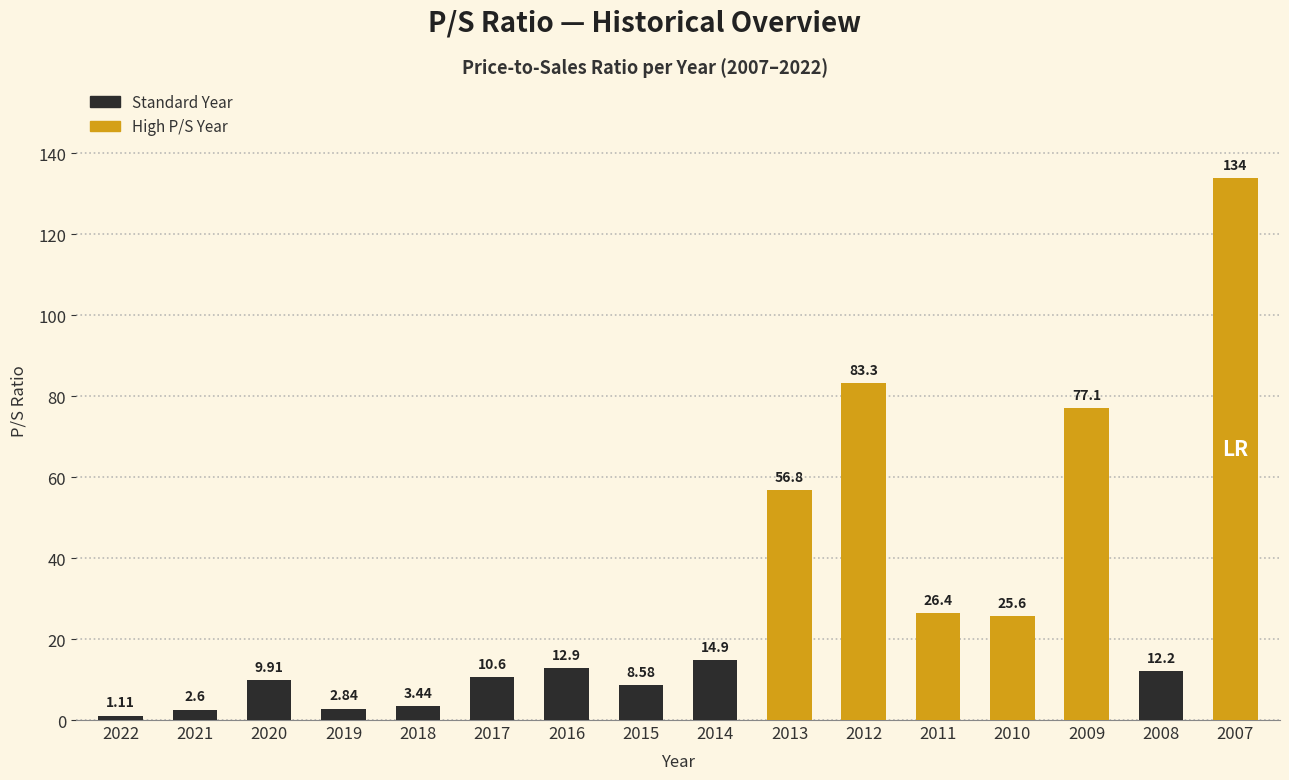

Which category has the lowest value across all series?

2022